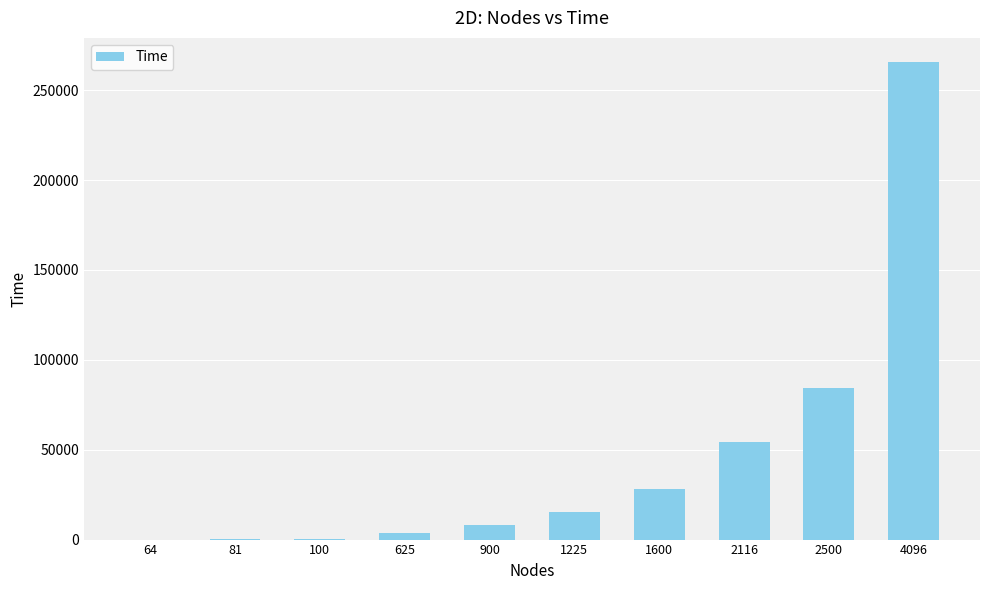

The value at 4096 is 265810. True or false?

True